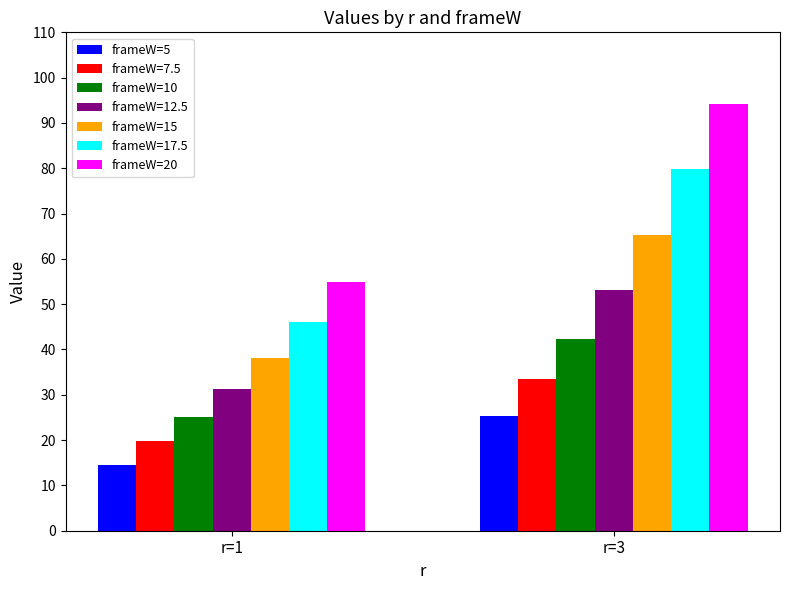

The value of frameW=20 at r=3 is 94.3. True or false?

True